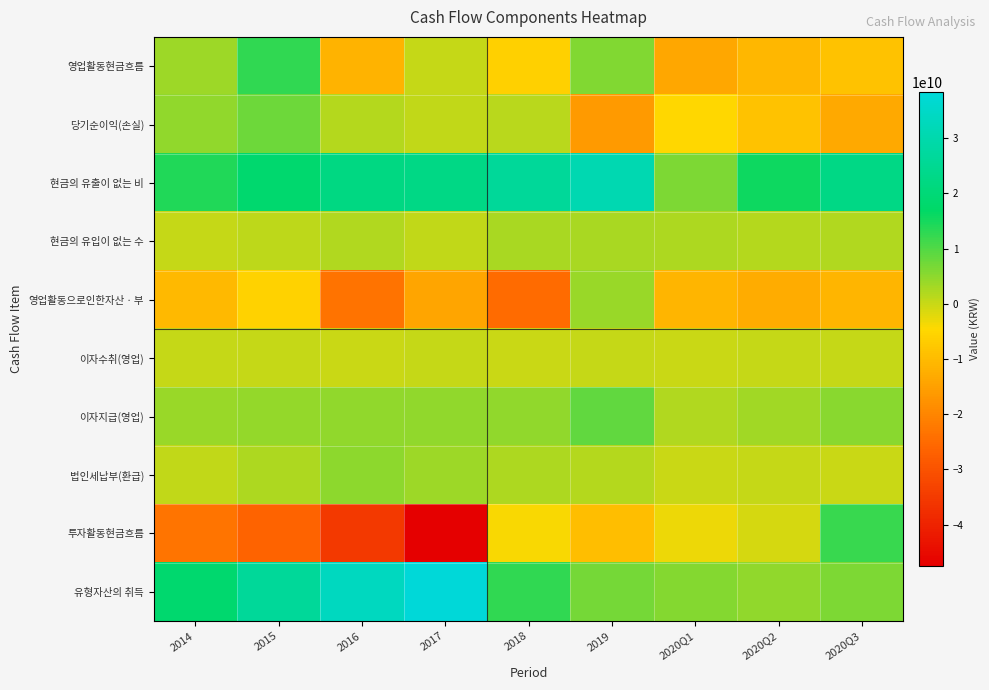

Reading right to left, what are all the values shown in this chart?

영업활동현금흐름: 2020Q3=-8648495722	2020Q2=-10674426563	2020Q1=-13772941115	2019=6087494882	2018=-6045933122	2017=342822656	2016=-11432963601	2015=12689776797	2014=3753416336
당기순이익(손실): 2020Q3=-13482970390	2020Q2=-8590855160	2020Q1=-4779549235	2019=-16233649476	2018=1452784119	2017=489776092	2016=1592119422	2015=7683158032	2014=4656919206
현금의 유출이 없는 비: 2020Q3=22849843790	2020Q2=15619877490	2020Q1=6204946719	2019=30932655017	2018=26513045635	2017=22779531401	2016=21987794379	2015=18233592334	2014=14014933964
현금의 유입이 없는 수: 2020Q3=1866133430	2020Q2=1715443913	2020Q1=2204172393	2019=2500639923	2018=2504170702	2017=760467517	2016=1826067268	2015=925553054	2014=253237109
영업활동으로인한자산ㆍ부: 2020Q3=-10947391528	2020Q2=-12623325236	2020Q1=-11212255226	2019=4108292416	2018=-24679850009	2017=-14149823709	2016=-23412483828	2015=-5750750417	2014=-10275398370
이자수취(영업): 2020Q3=245128418	2020Q2=141419638	2020Q1=69586206	2019=188299425	2018=121448334	2017=371171977	2016=90797190	2015=218567175	2014=161430697
이자지급(영업): 2020Q3=5366774389	2020Q2=3410640020	2020Q1=1839307111	2019=8781730336	2018=4788397105	2017=4593621637	2016=4753981722	2015=4464938051	2014=3947591742
법인세납부(환급): 2020Q3=124948193	2020Q2=140209362	2020Q1=56940075	2019=1627632241	2018=2163143394	2017=3794193951	2016=5112991774	2015=2304299222	2014=603640310
투자활동현금흐름: 2020Q3=12157686841	2020Q2=-1114843586	2020Q1=-3143804670	2019=-9564469445	2018=-3996441980	2017=-47447155470	2016=-35261667011	2015=-26607545950	2014=-23000251826
유형자산의 취득: 2020Q3=6243839485	2020Q2=4675830056	2020Q1=5806353996	2019=7149263218	2018=12547893869	2017=38326896262	2016=33511612597	2015=26440106590	2014=18340074998